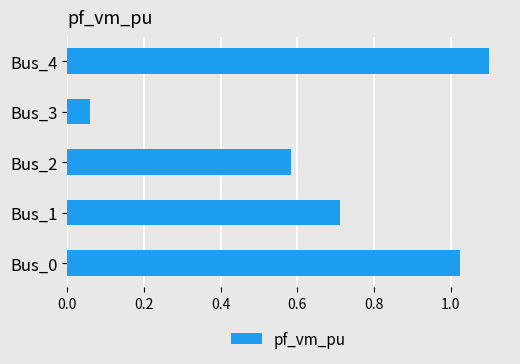

Are the bars horizontal?

Yes